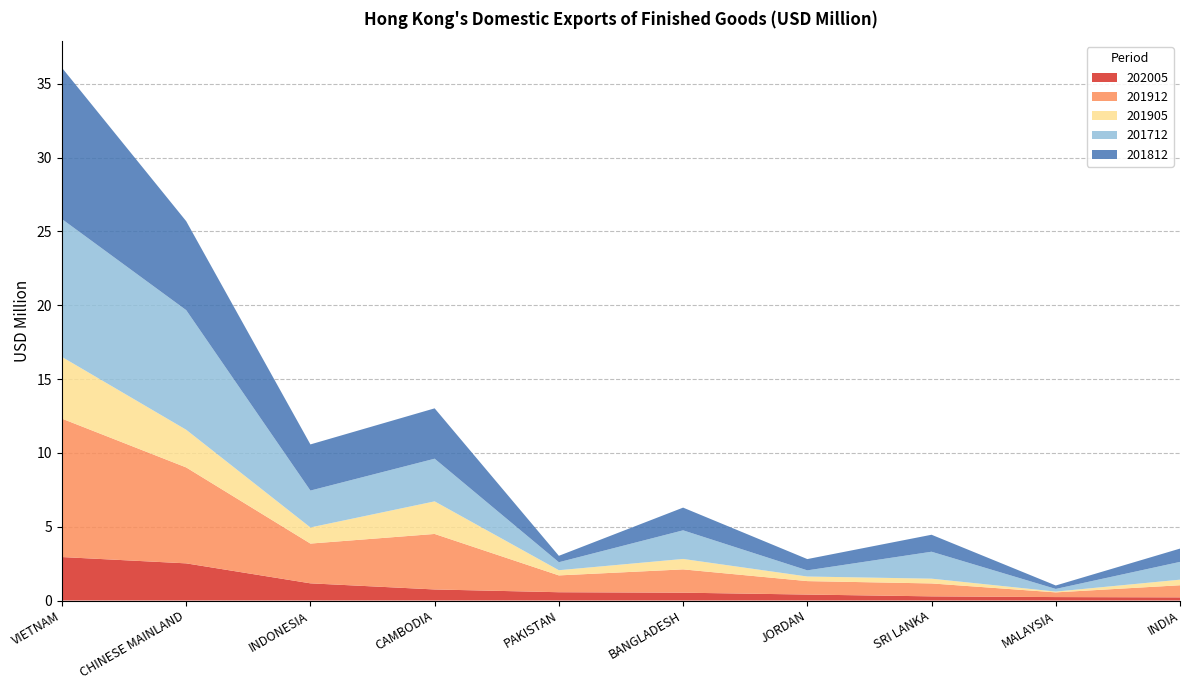

Reading left to right, list all the values displayed in this chart.

202005: VIETNAM=2.9	CHINESE MAINLAND=2.5	INDONESIA=1.2	CAMBODIA=0.7	PAKISTAN=0.6	BANGLADESH=0.5	JORDAN=0.4	SRI LANKA=0.3	MALAYSIA=0.2	INDIA=0.2
201912: VIETNAM=9.4	CHINESE MAINLAND=6.5	INDONESIA=2.7	CAMBODIA=3.8	PAKISTAN=1.1	BANGLADESH=1.6	JORDAN=0.9	SRI LANKA=0.9	MALAYSIA=0.3	INDIA=0.8
201905: VIETNAM=4.2	CHINESE MAINLAND=2.6	INDONESIA=1.1	CAMBODIA=2.2	PAKISTAN=0.4	BANGLADESH=0.7	JORDAN=0.3	SRI LANKA=0.3	MALAYSIA=0.1	INDIA=0.4
201712: VIETNAM=9.3	CHINESE MAINLAND=8.1	INDONESIA=2.5	CAMBODIA=2.9	PAKISTAN=0.5	BANGLADESH=1.9	JORDAN=0.4	SRI LANKA=1.8	MALAYSIA=0.2	INDIA=1.2
201812: VIETNAM=10.2	CHINESE MAINLAND=6.0	INDONESIA=3.1	CAMBODIA=3.4	PAKISTAN=0.4	BANGLADESH=1.5	JORDAN=0.8	SRI LANKA=1.1	MALAYSIA=0.2	INDIA=0.9